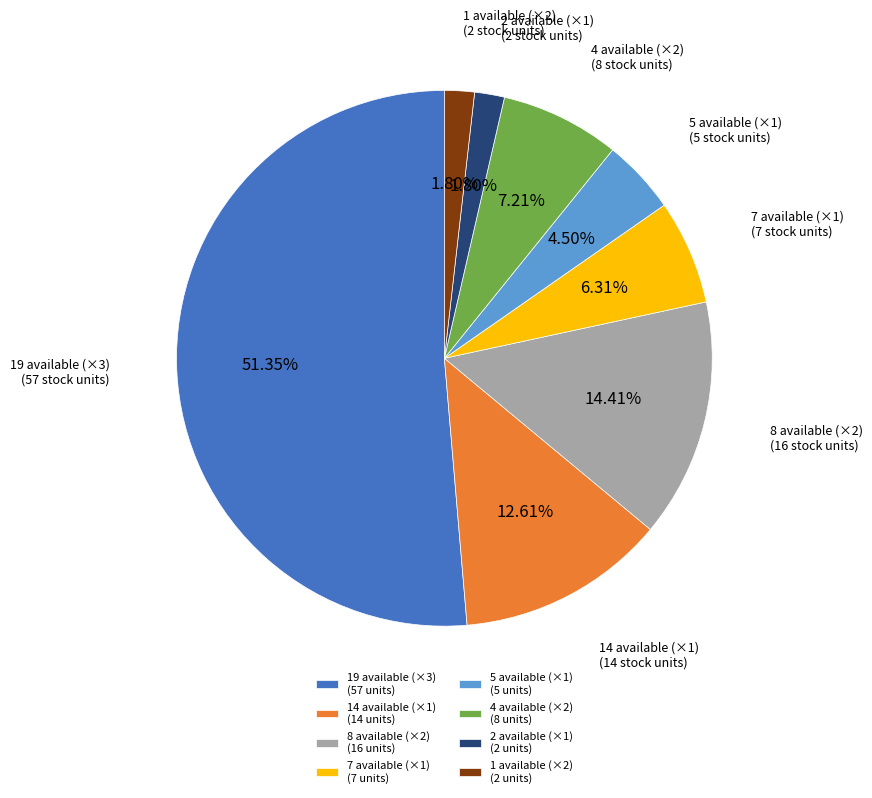

Approximately how many times larger is the value at 19 available (×3) (57 units) compared to 2 available (×1) (2 units)?

28.5